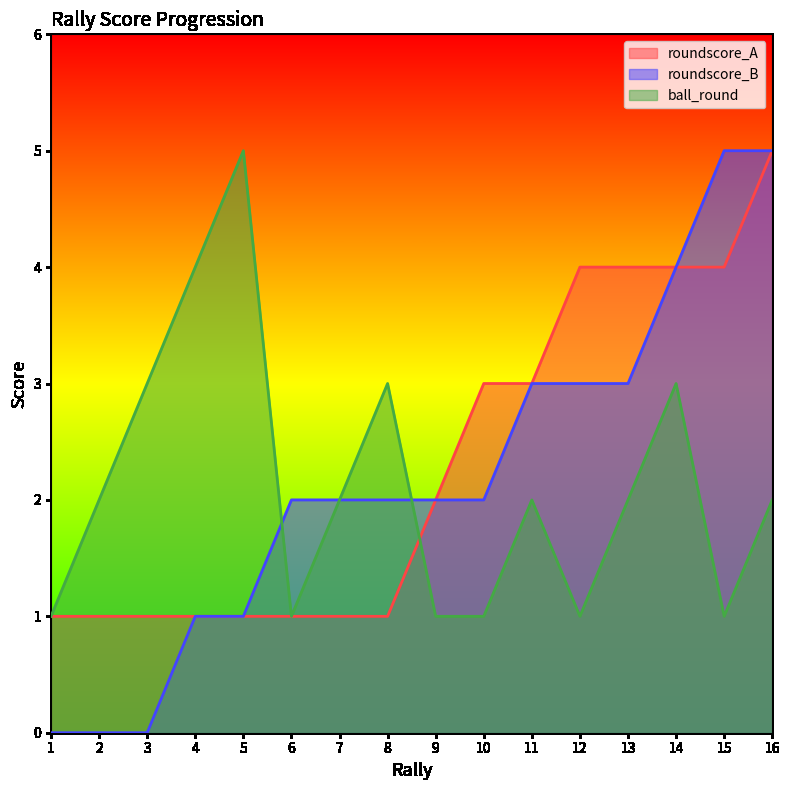

Reading left to right, what are all the values shown in this chart?

roundscore_A: 1=1	2=1	3=1	4=1	5=1	6=1	7=1	8=1	9=2	10=3	11=3	12=4	13=4	14=4	15=4	16=5
roundscore_B: 1=0	2=0	3=0	4=1	5=1	6=2	7=2	8=2	9=2	10=2	11=3	12=3	13=3	14=4	15=5	16=5
ball_round: 1=1	2=2	3=3	4=4	5=5	6=1	7=2	8=3	9=1	10=1	11=2	12=1	13=2	14=3	15=1	16=2